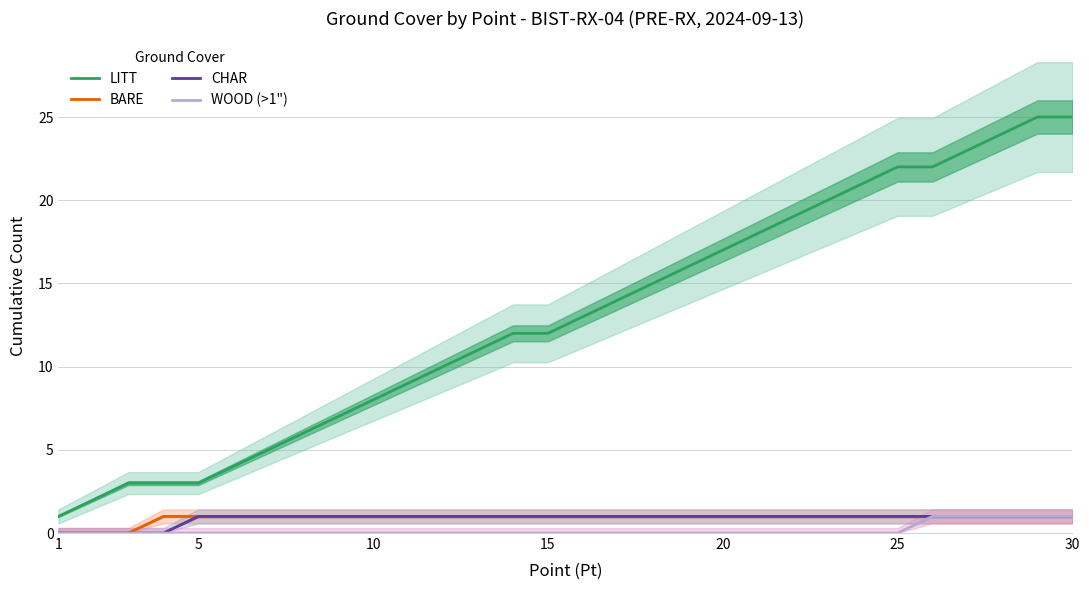

True or false: CHAR and WOOD (>1") cross at least once.

False